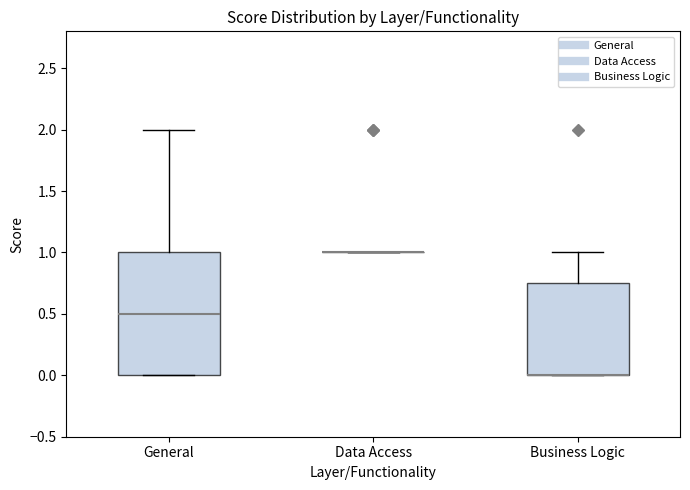

Reading left to right, transcribe this box plot: for each box, give where its median line is, the range the box spans, and where its two whiskers end, as read against the y-axis. The values are not printed on the chart, so give them approximately, as read against the axis.

General: median 0.50, box 0.00 to 1.00, whiskers 0.00 to 2.00
Data Access: box collapsed to a line at 1.00, whiskers 1.00 to 1.00
Business Logic: median 0.00 (drawn on the box's lower edge), box 0.00 to 0.75, whiskers 0.00 to 1.00